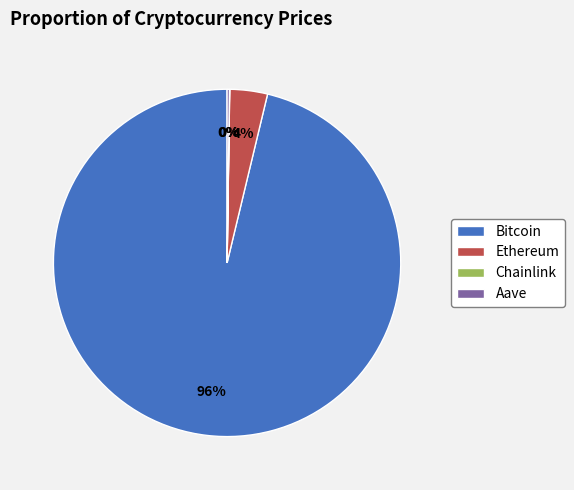

The Ethereum slice represents 4% of the pie. True or false?

True